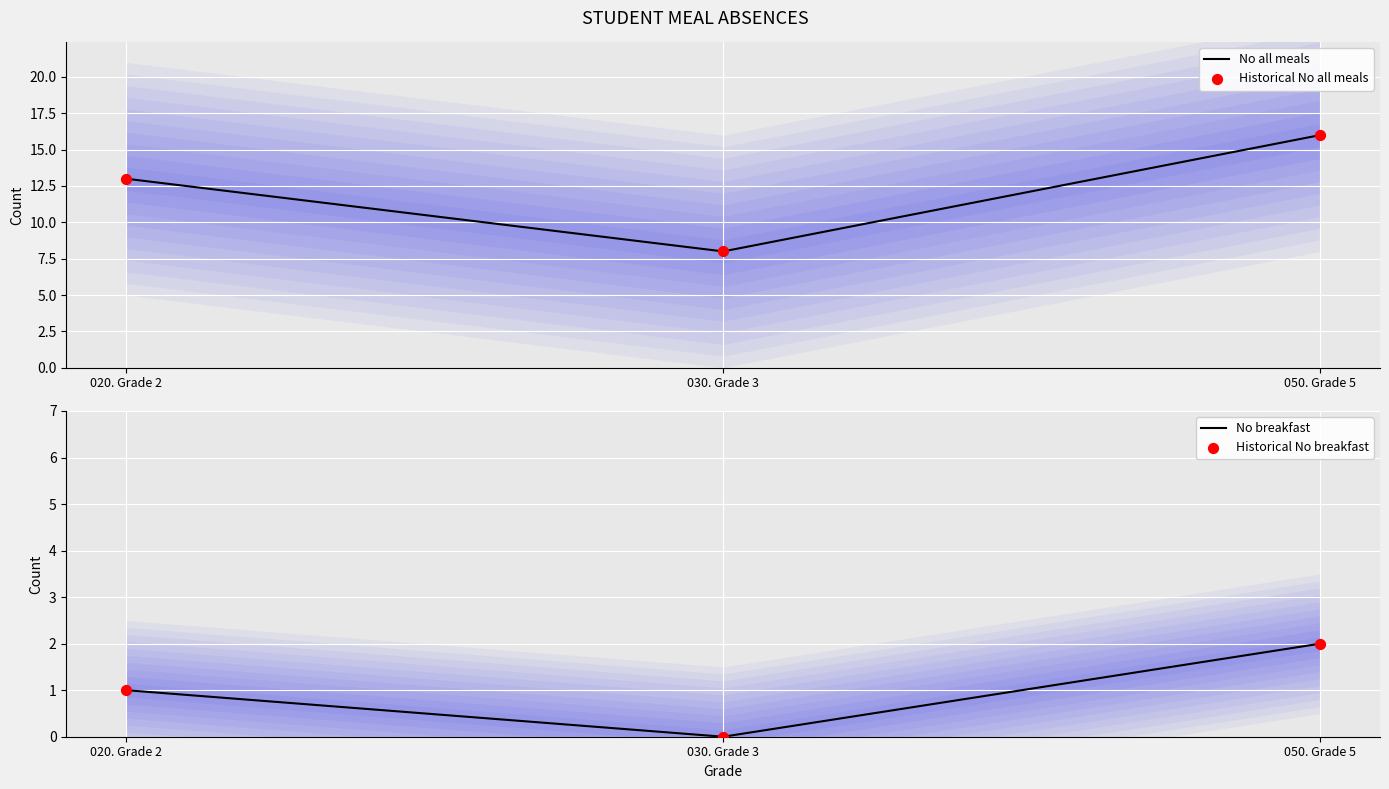

At which category is the sum across all series the highest?

050. Grade 5